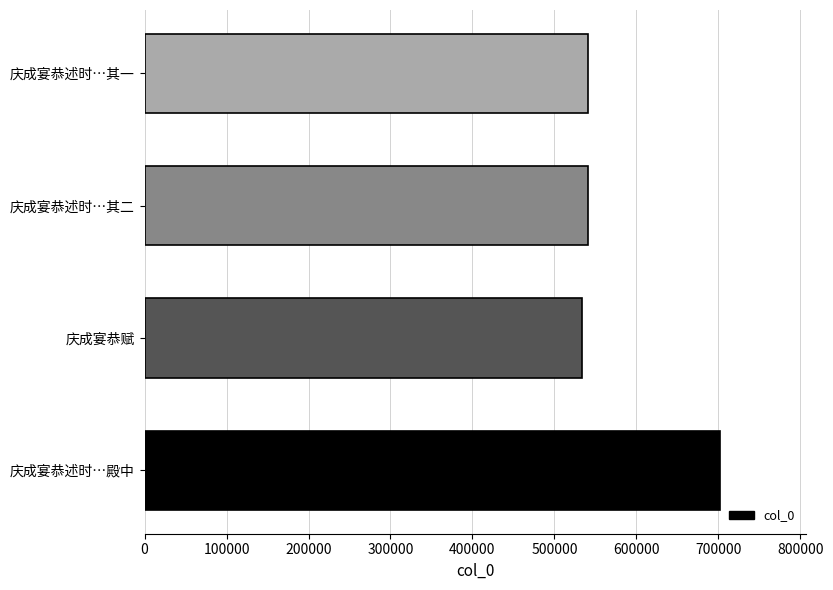

What is the maximum value shown in the chart?

702070